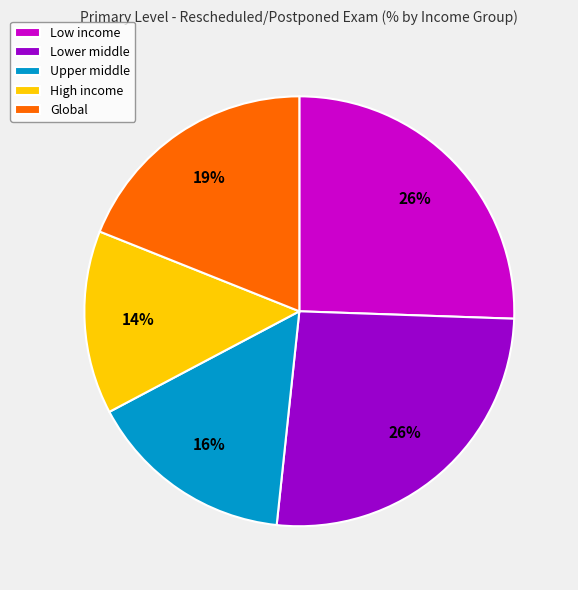

Does High income account for over 50% of the chart?

No